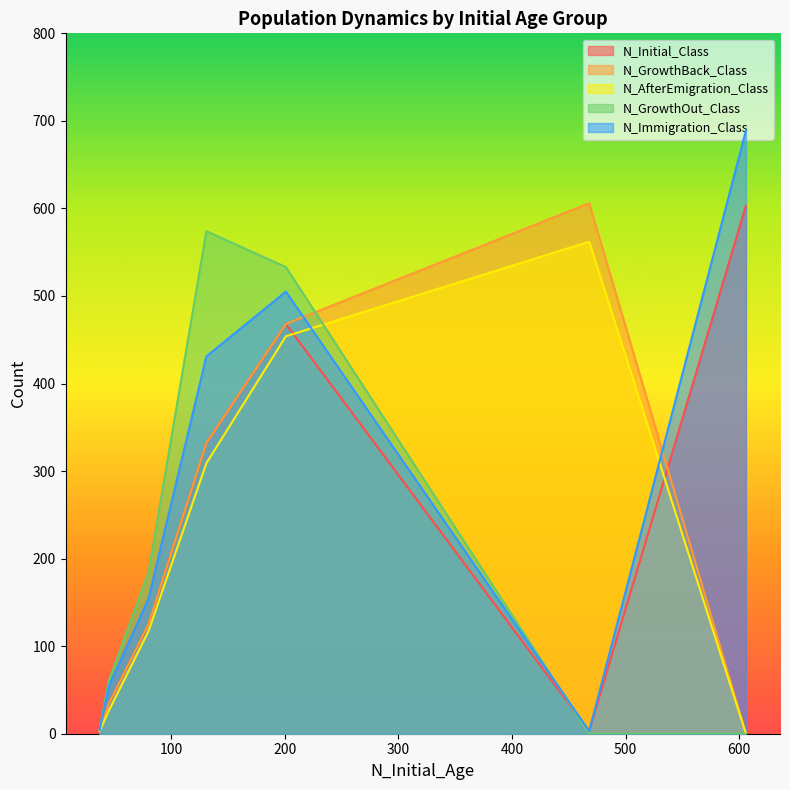

At which label does N_Immigration_Class reach its minimum?

468